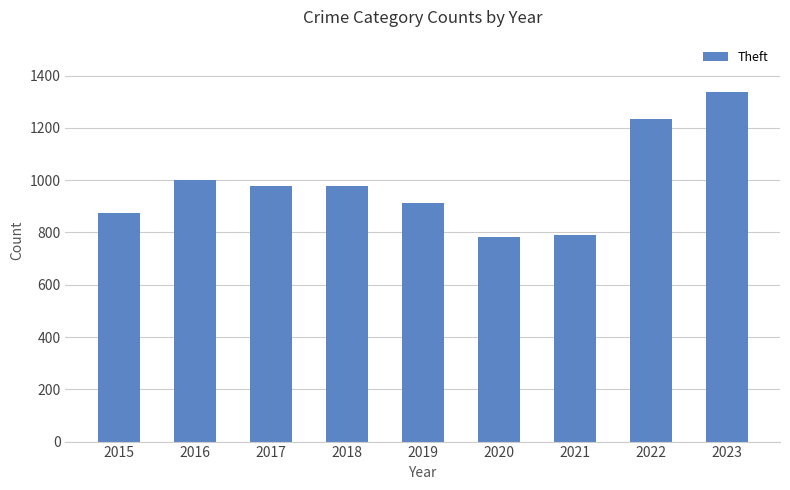

What value does the data have at 2017?

979